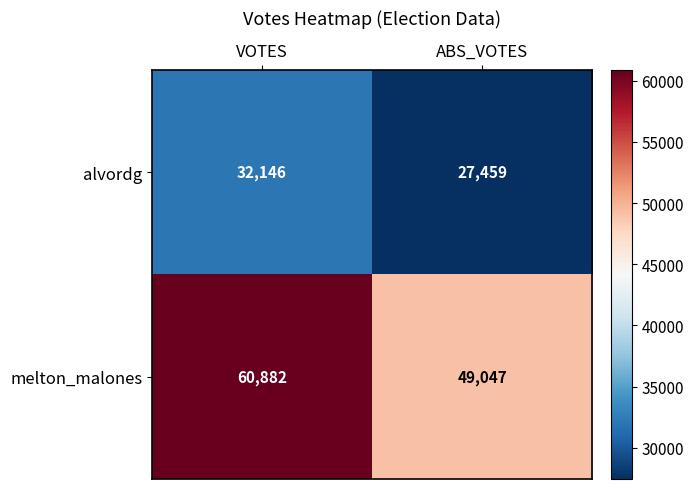

What is the spread (max minus min) of values at ABS_VOTES?

21588